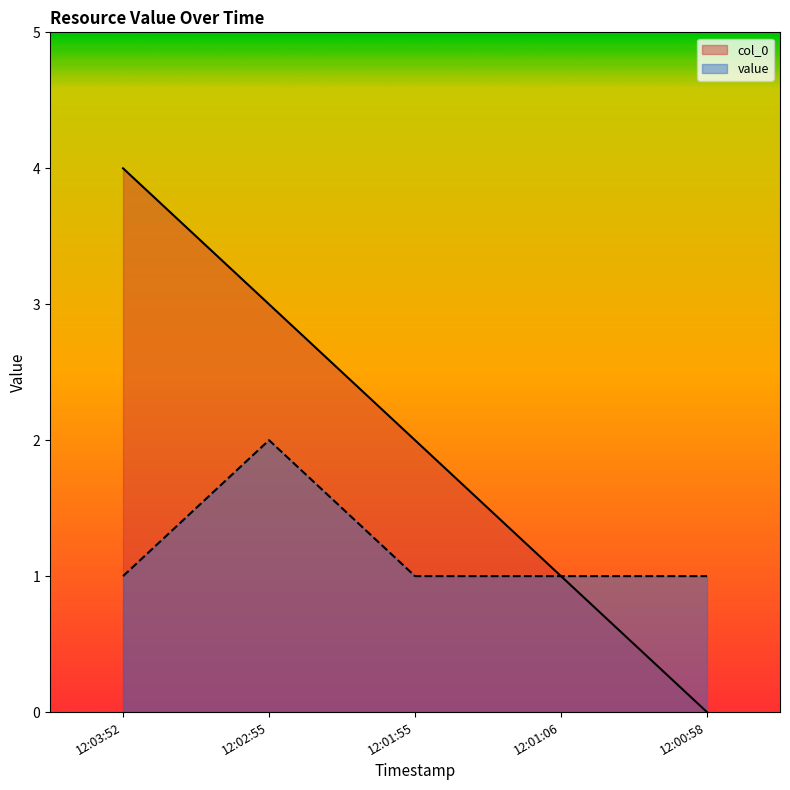

At how many categories does at least one series exceed 3?

1